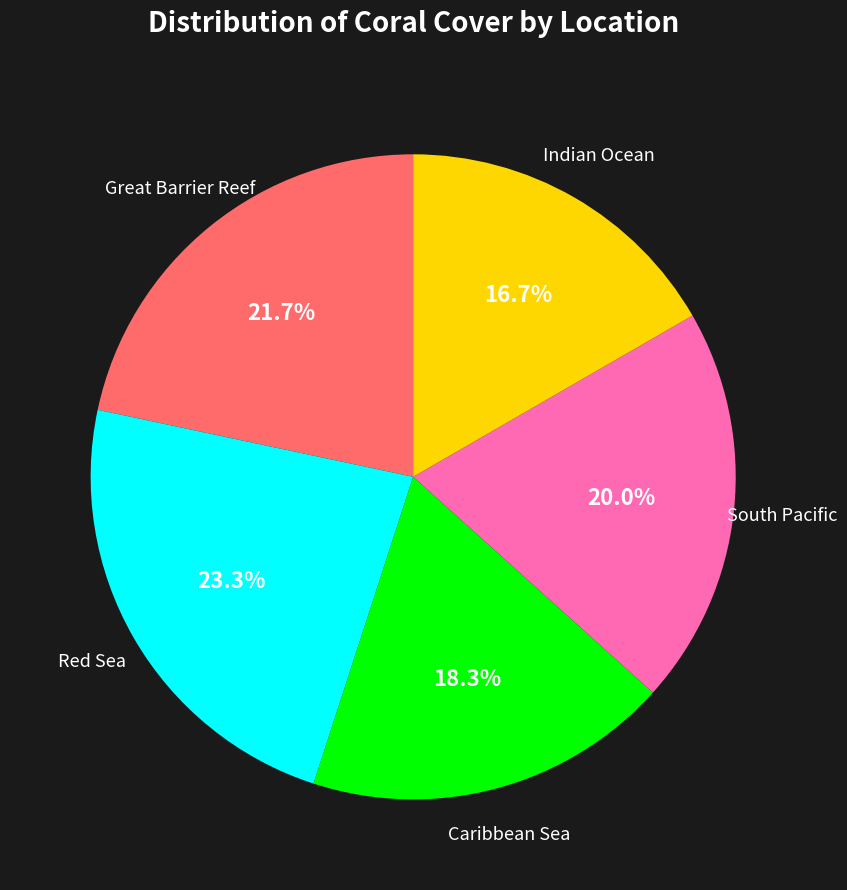

True or false: Red Sea accounts for 23% of the total.

True